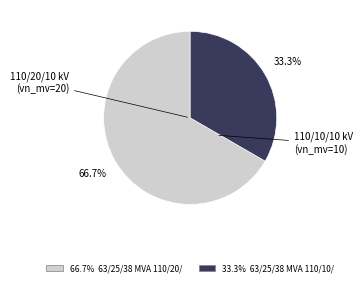

What is the majority slice?

66.7% 63/25/38 MVA 110/20/